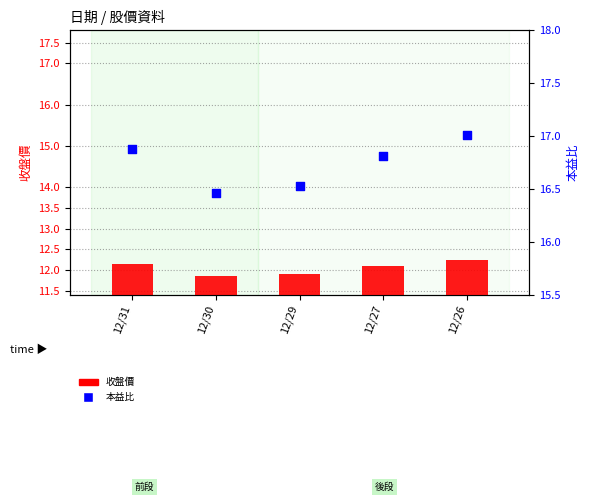

Which series has the largest Y range (max minus min)?

本益比